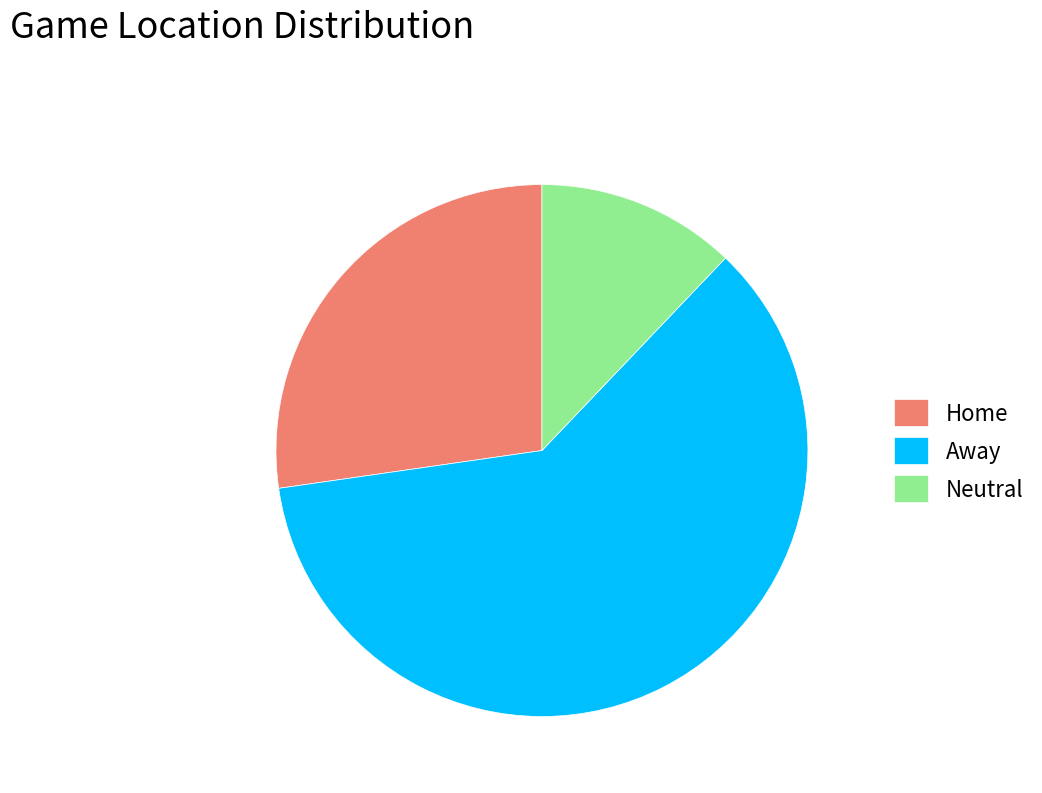

How many slices are in this pie chart?

3